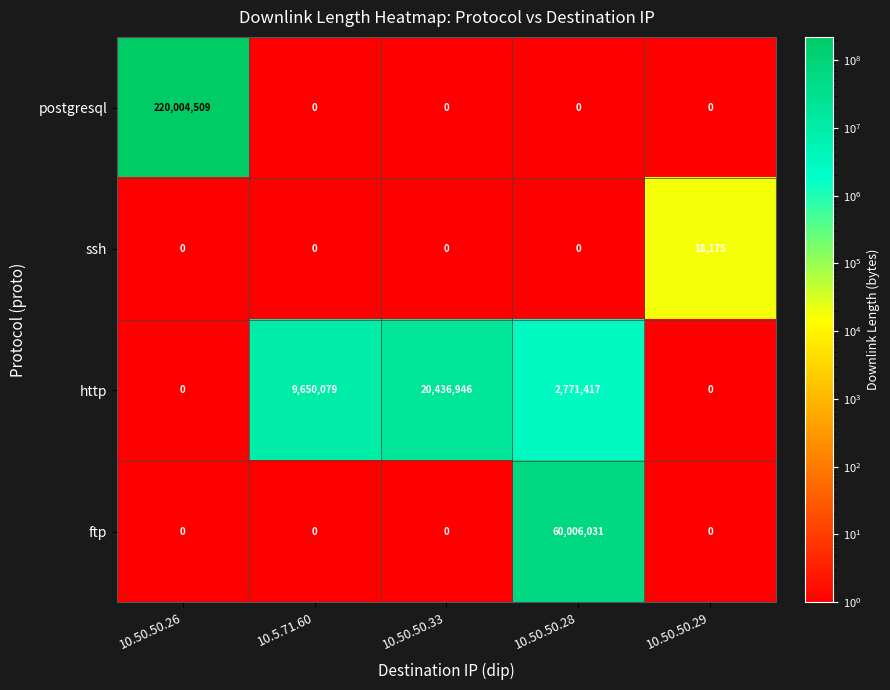

True or false: http has a value of -10740147 at 10.50.50.29.

False